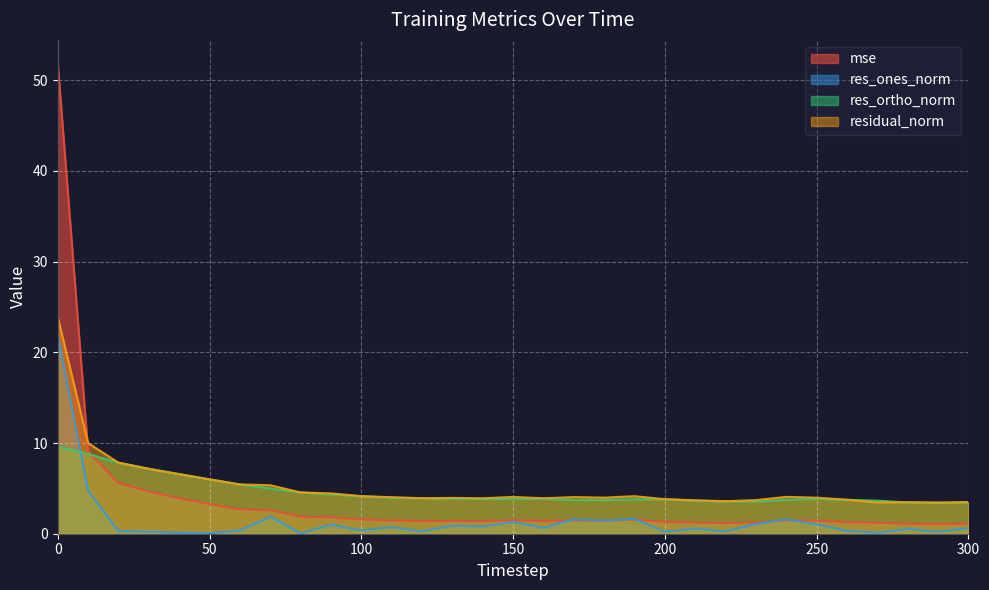

What are all the series names shown in the legend?

mse, res_ones_norm, res_ortho_norm, residual_norm